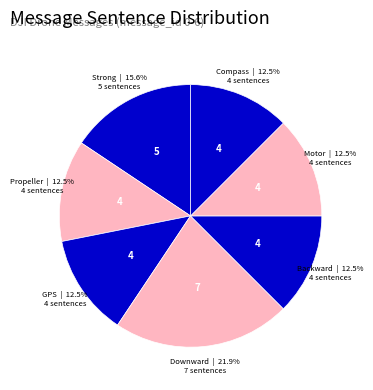

How many segments does this pie chart have?

7